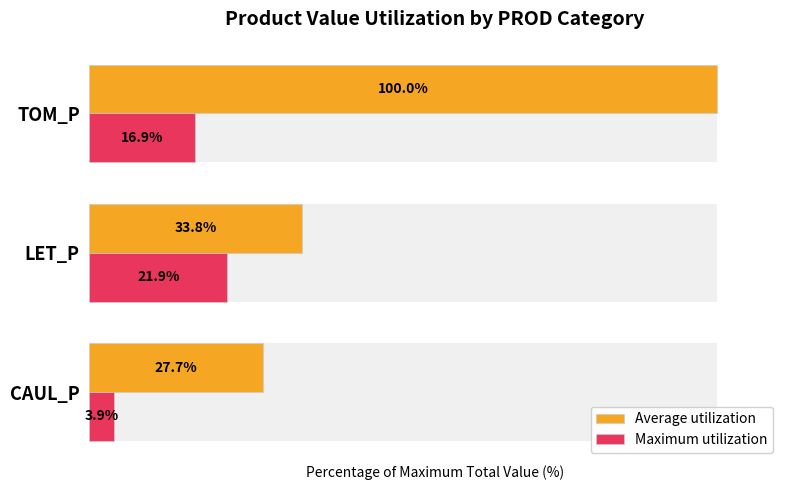

Rank the categories by Maximum utilization value from lowest to highest.

CAUL_P, TOM_P, LET_P